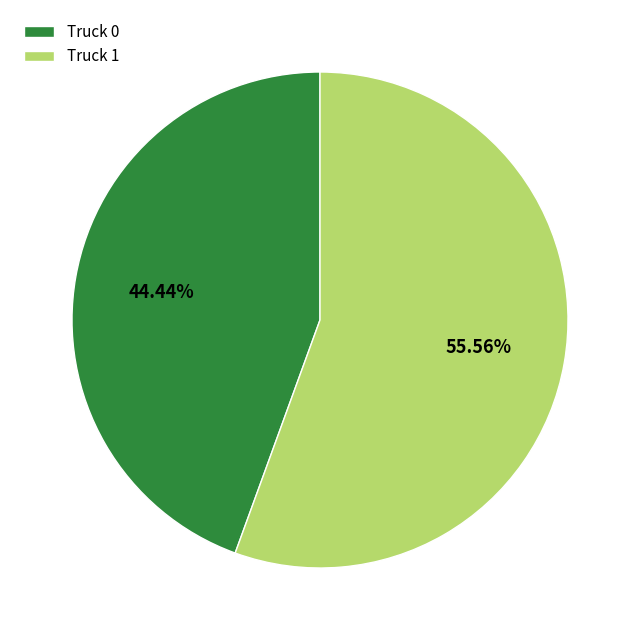

What percentage is the Truck 0 slice, to the nearest percent?

44%